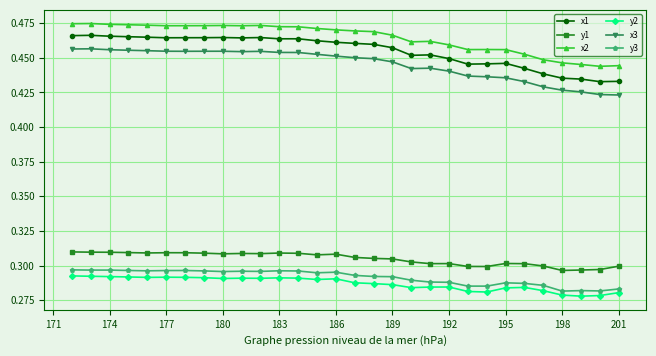

Which series has the largest total across all categories?

x2